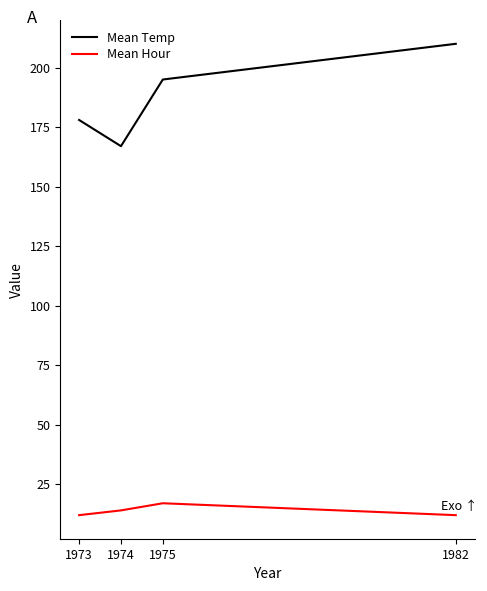

What is the total value across all series at 1974?

181